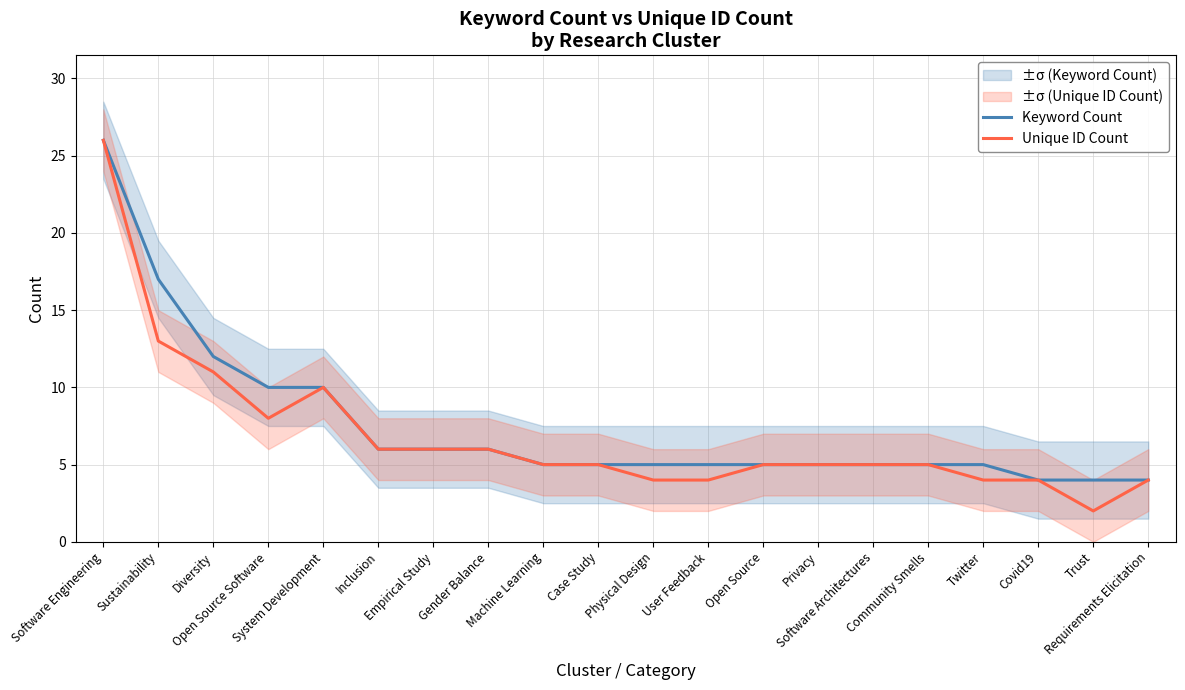

True or false: Keyword Count and Unique ID Count cross at least once.

False